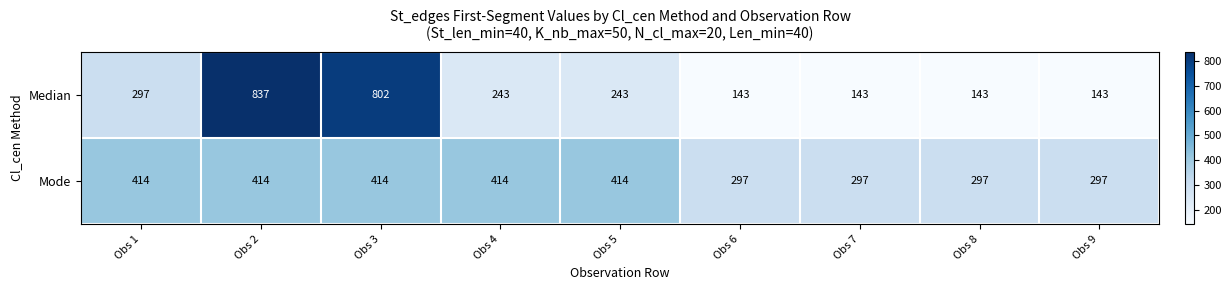

What is the highest value of the Median series?

837